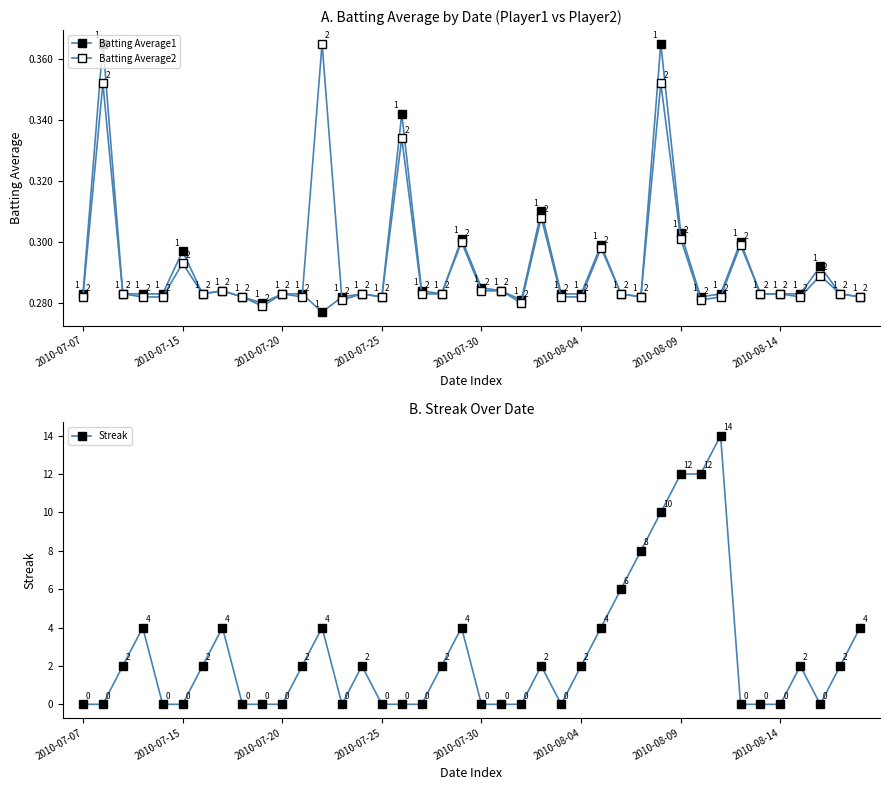

Does the chart display data point markers on the line(s)?

Yes